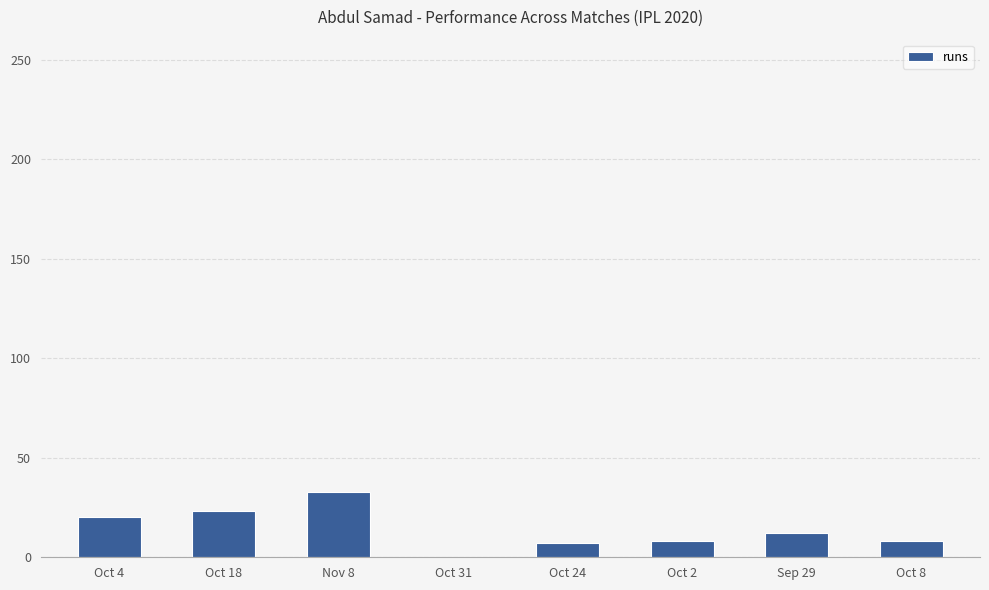

How many values are above zero?

7